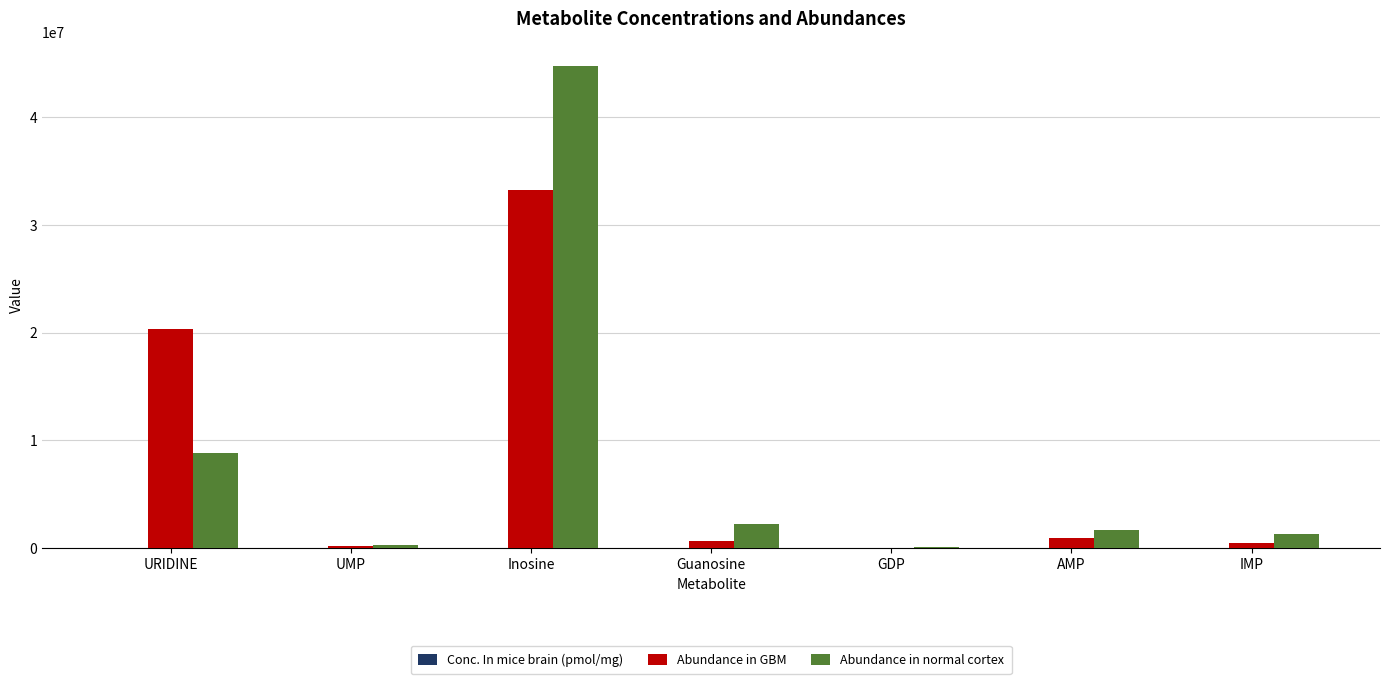

At which label is Abundance in normal cortex closest to 22443857?

URIDINE